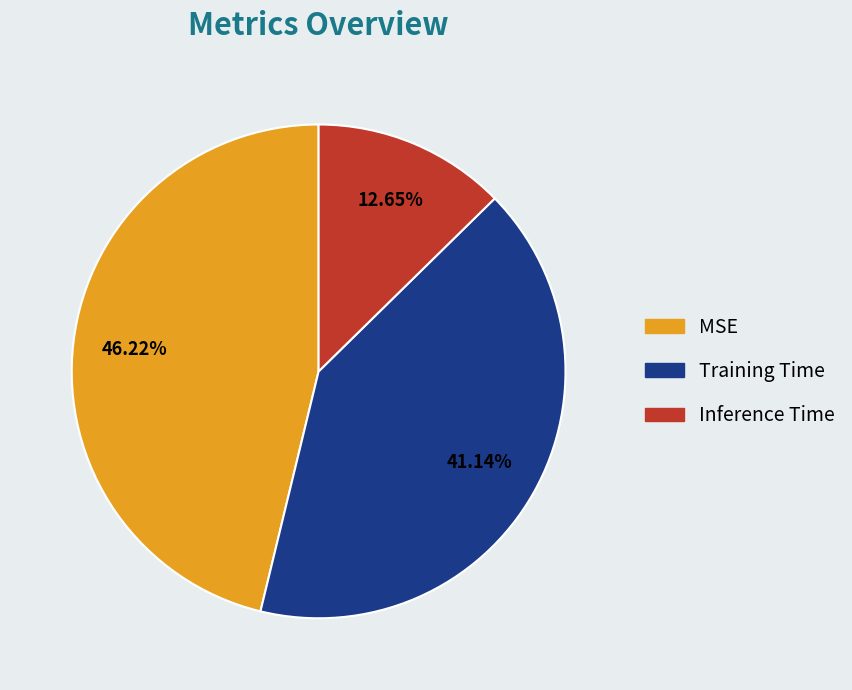

Which slice is the smallest?

Inference Time